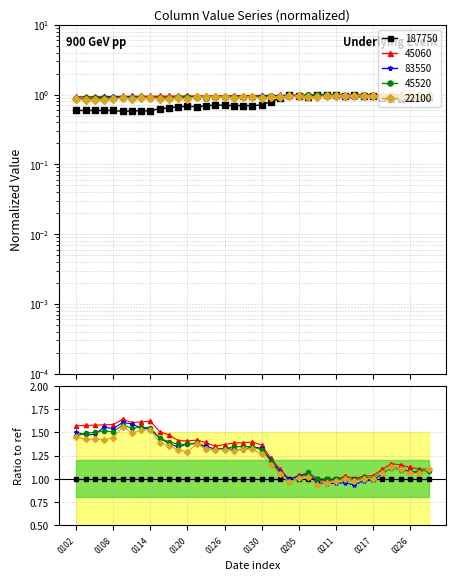

Between 20150105 and 20150127, which is larger?

20150127